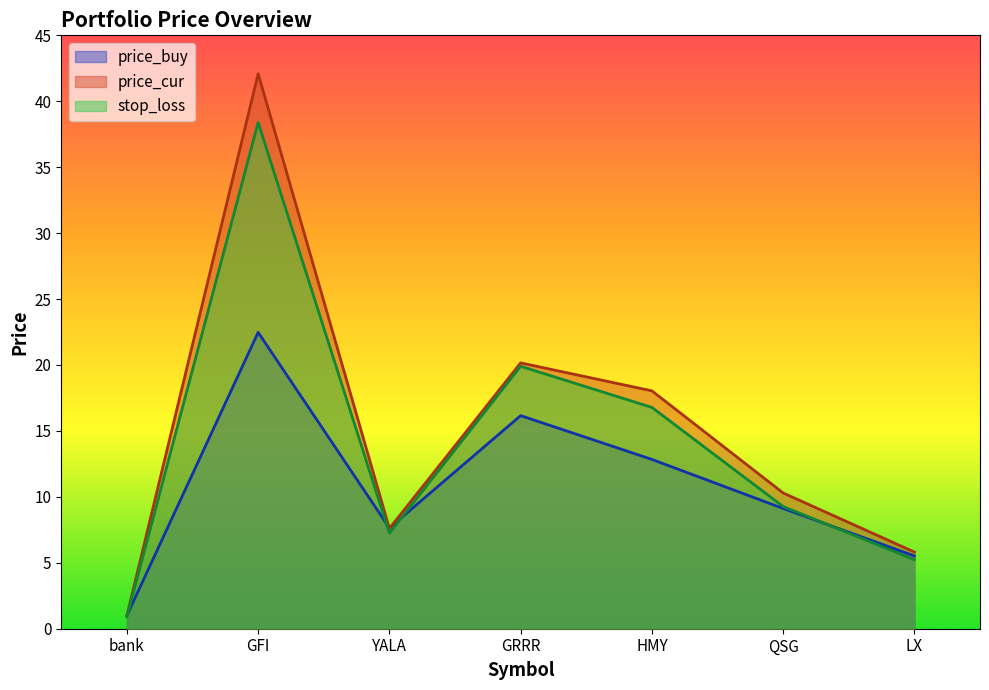

What value does the price_cur series have at GRRR?

20.2